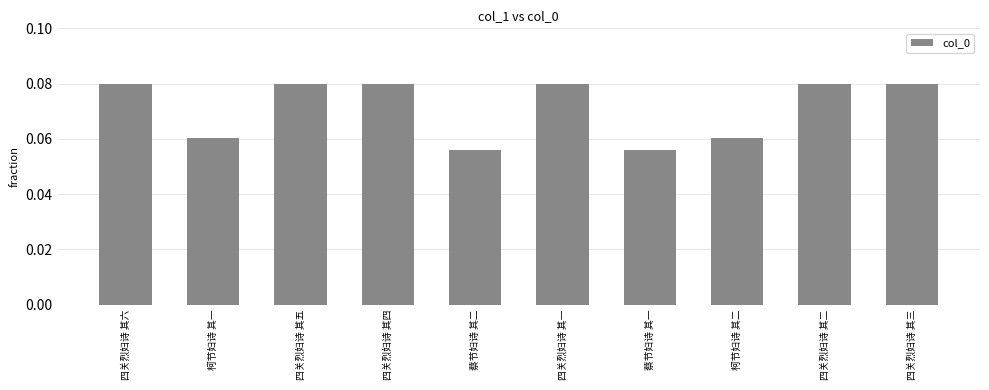

Between 四关烈妇诗 其五 and 蔡节妇诗 其二, which is larger?

四关烈妇诗 其五